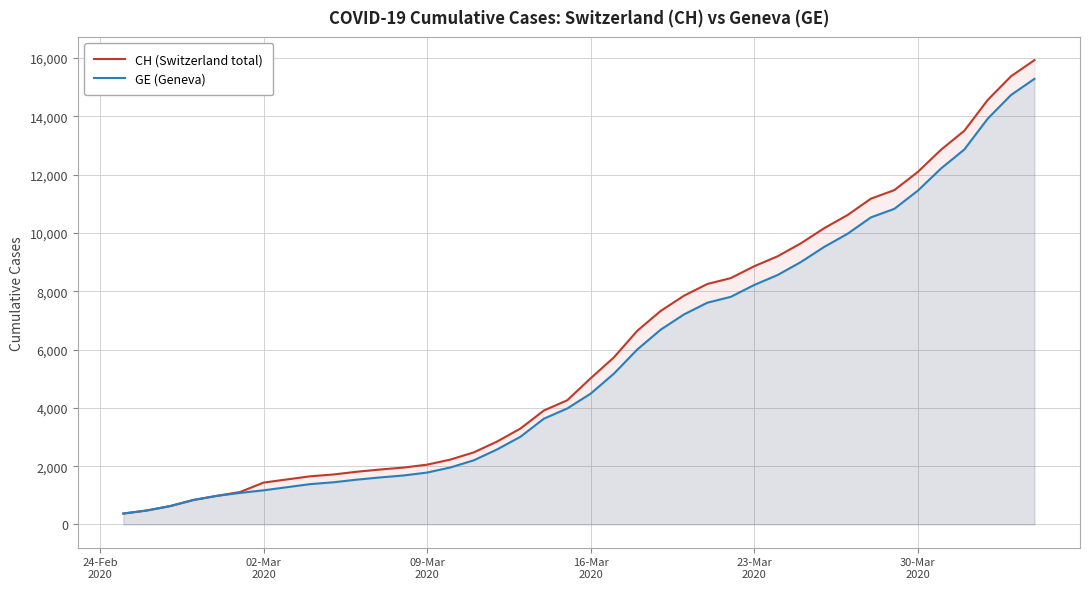

Which series has the widest spread of values?

CH (Switzerland total)